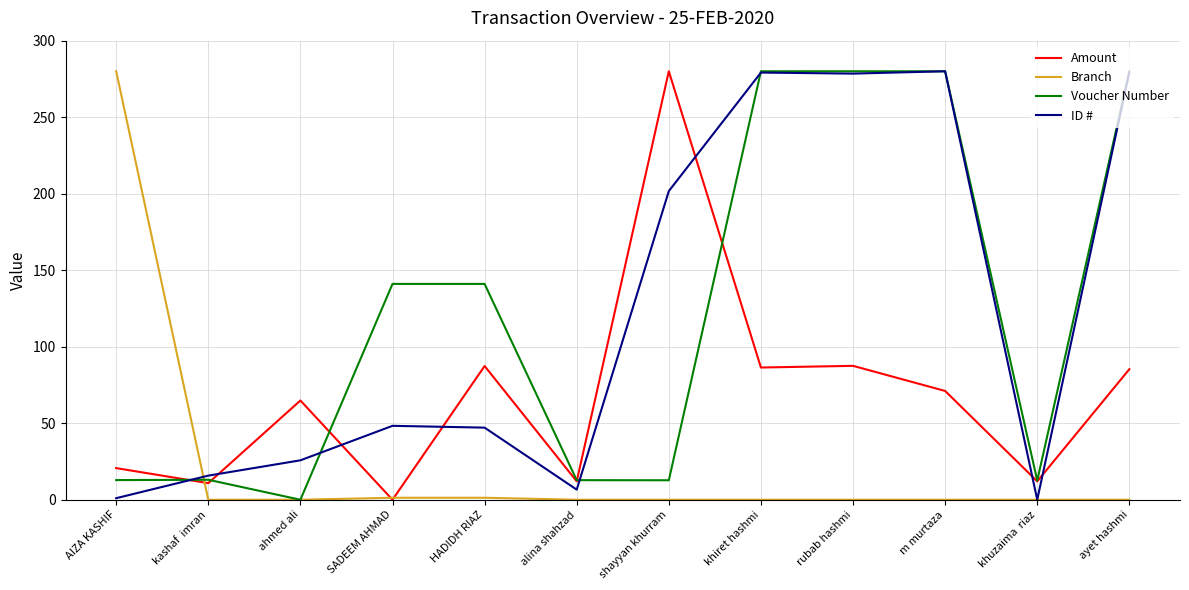

Where is the first local minimum for Voucher Number?

ahmed ali